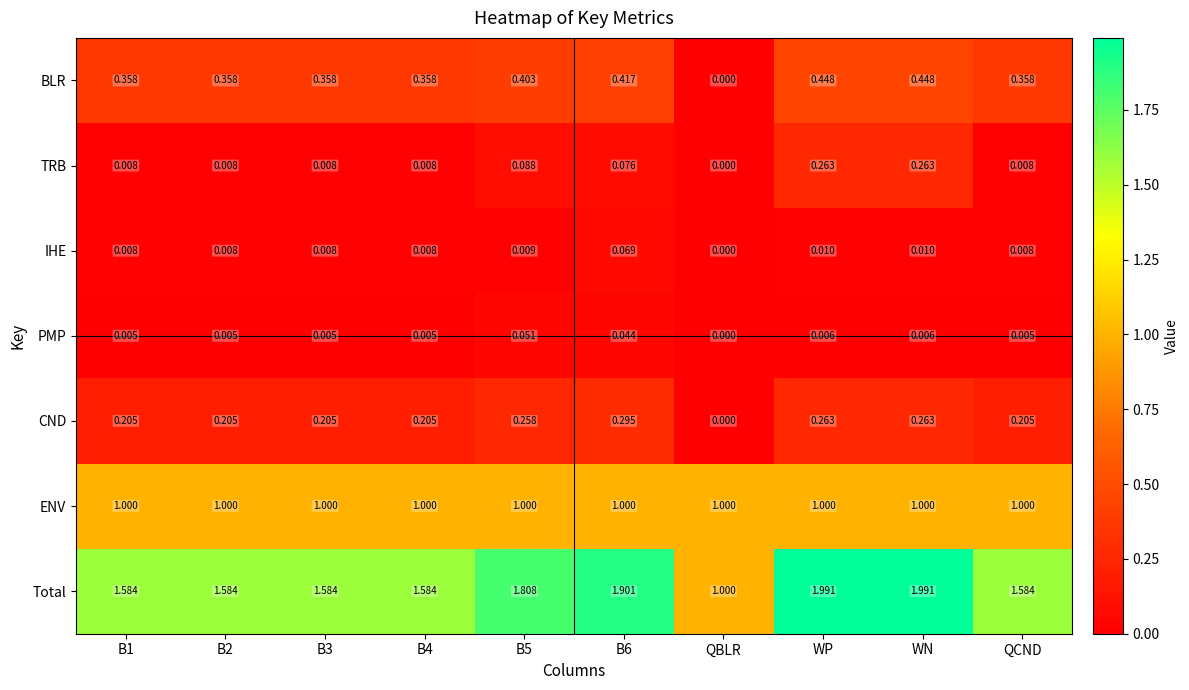

What is the total value across all series at WP?

4.0